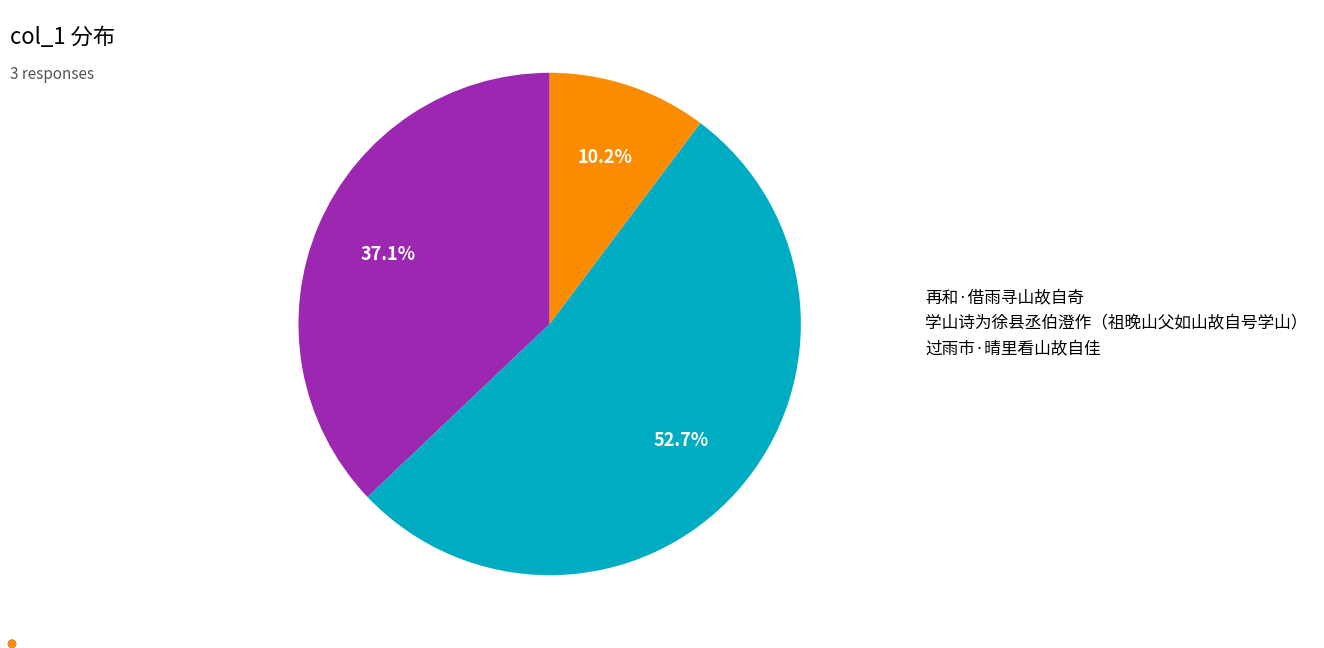

To the nearest percent, what is the combined percentage of 过雨市·晴里看山故自佳 and 学山诗为徐县丞伯澄作（祖晚山父如山故自号学山）?

63%